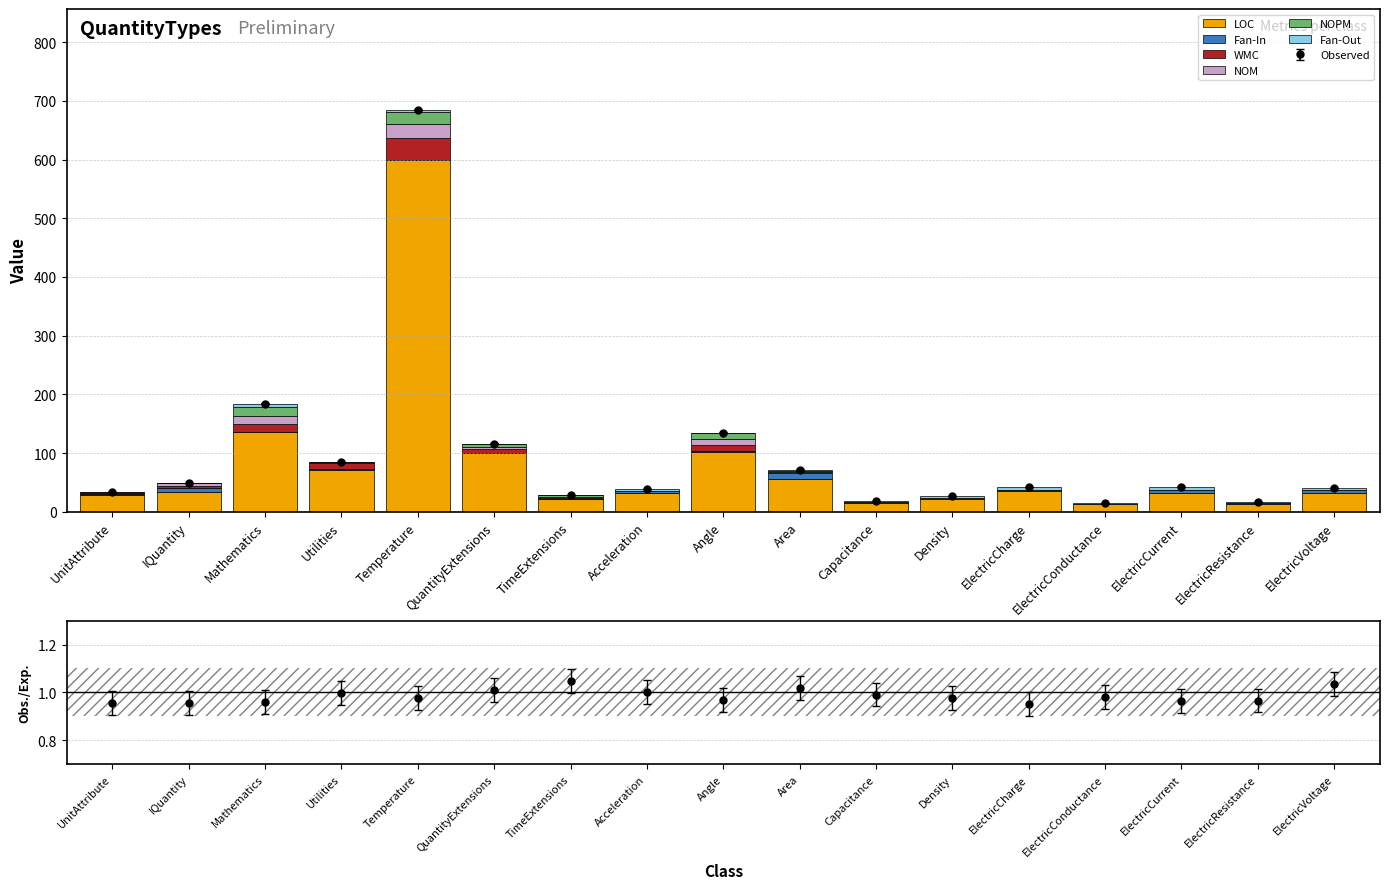

At which label does Fan-Out first exceed 2?

Mathematics